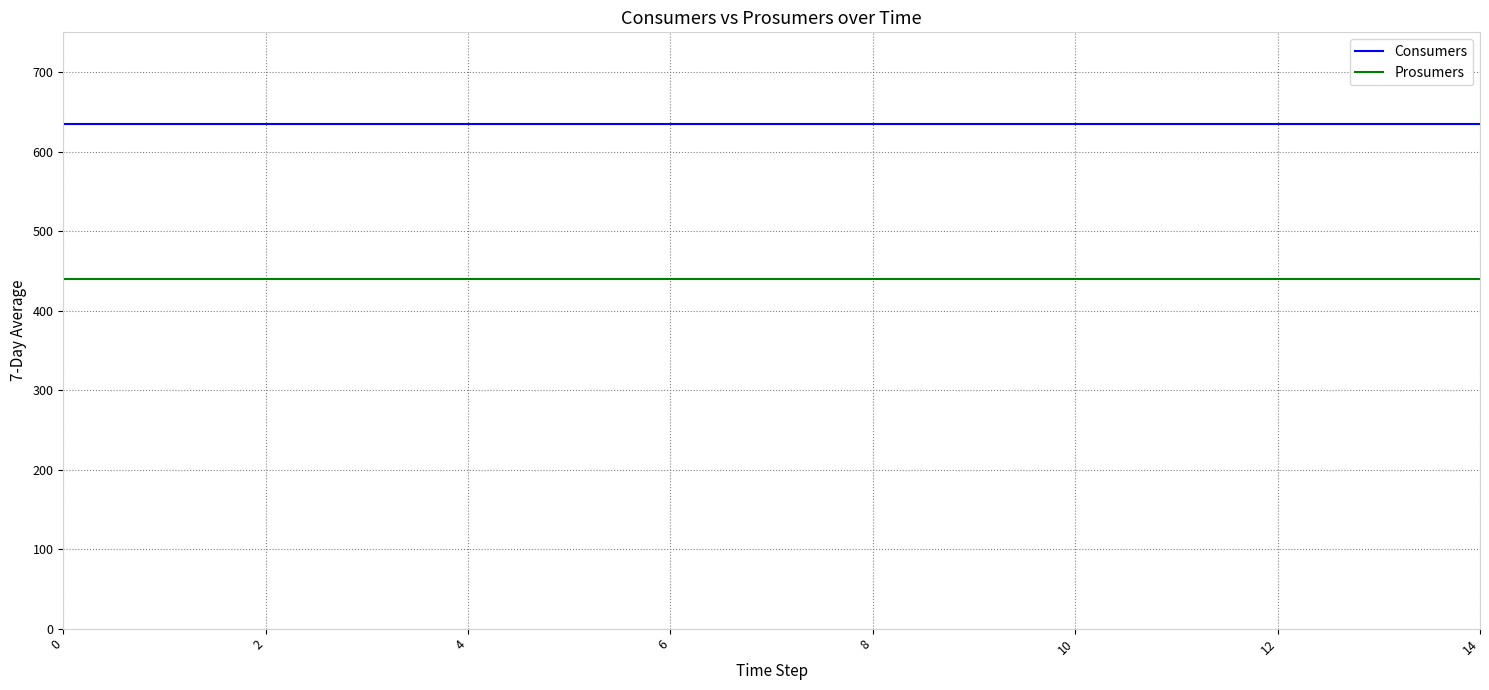

What is the minimum value for Prosumers?

440